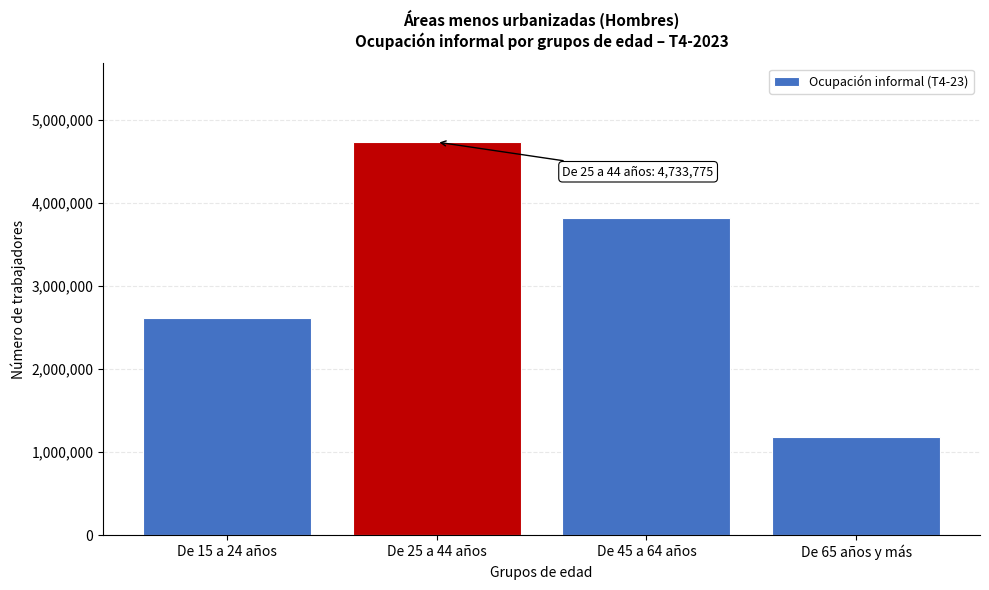

Reading left to right, transcribe all the data shown in this chart.

De 15 a 24 años=2609852	De 25 a 44 años=4733775	De 45 a 64 años=3819350	De 65 años y más=1181312